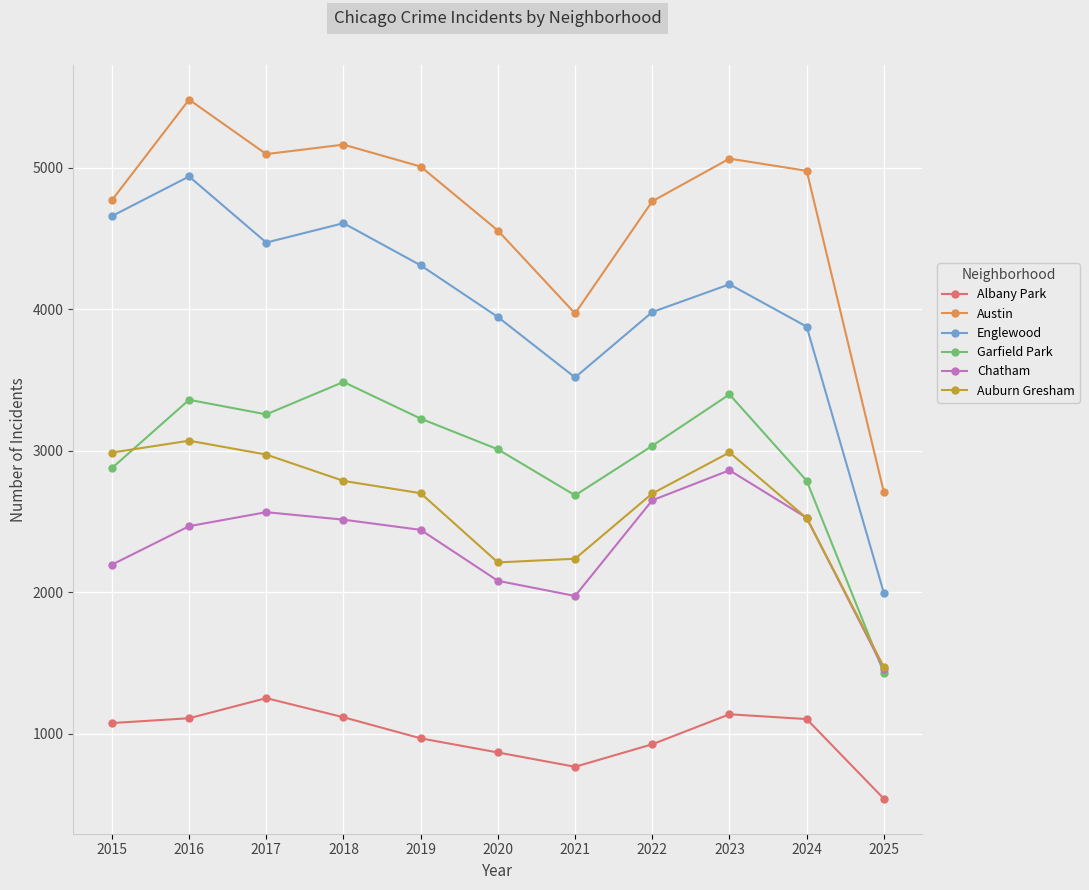

What is the value of the Garfield Park point at the 3rd from the left?

3257